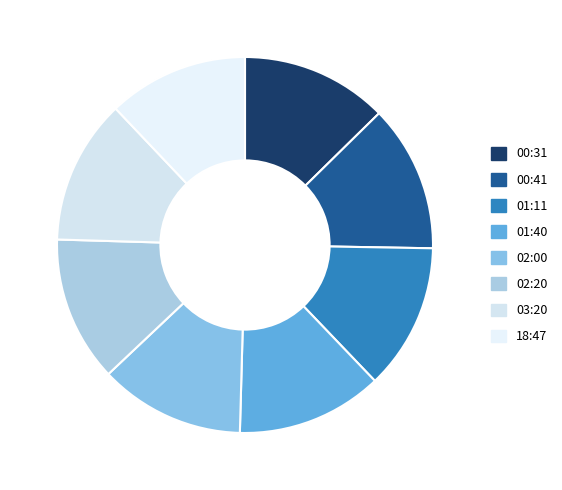

How many slices are in this pie chart?

8